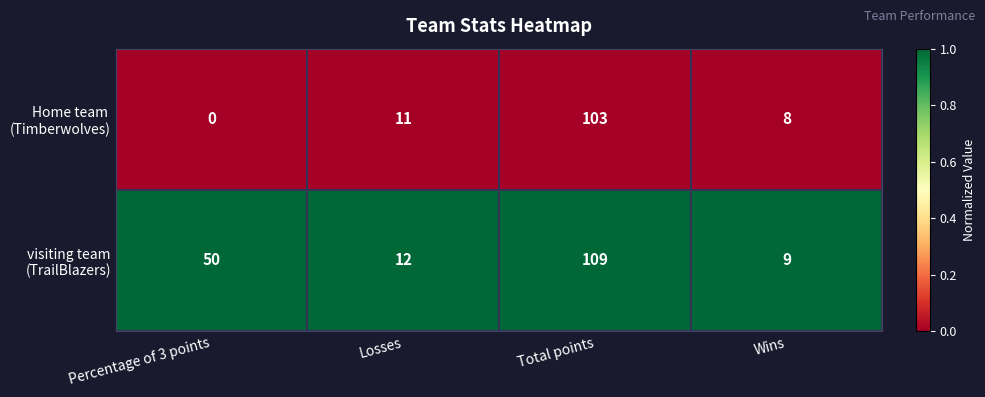

What is the total value across all series at Wins?

17